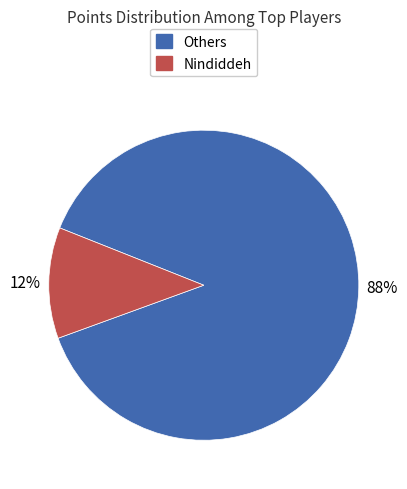

To the nearest percent, what is the average slice percentage?

50%